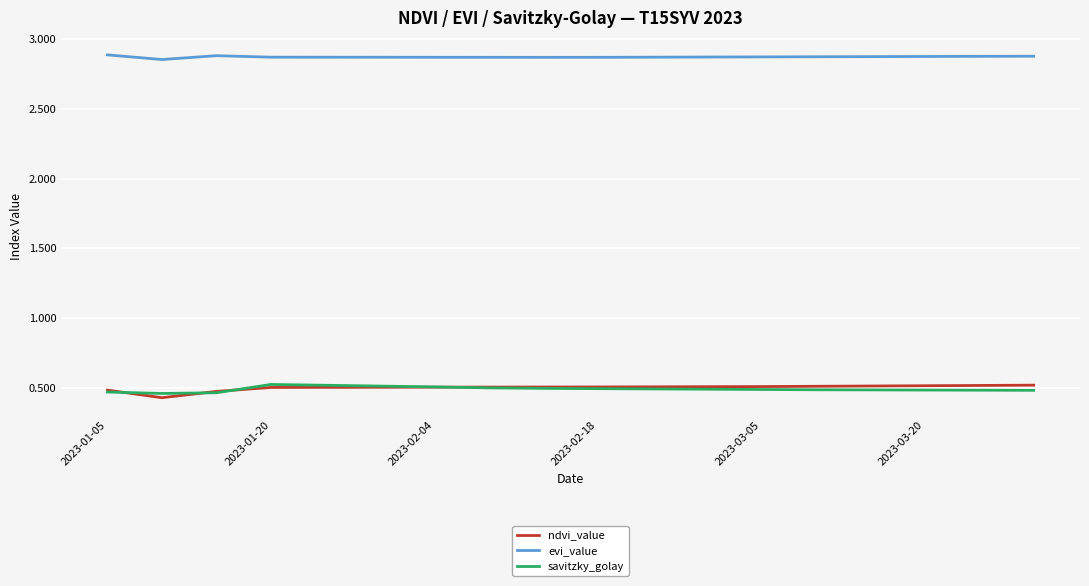

True or false: savitzky_golay and evi_value cross at least once.

False